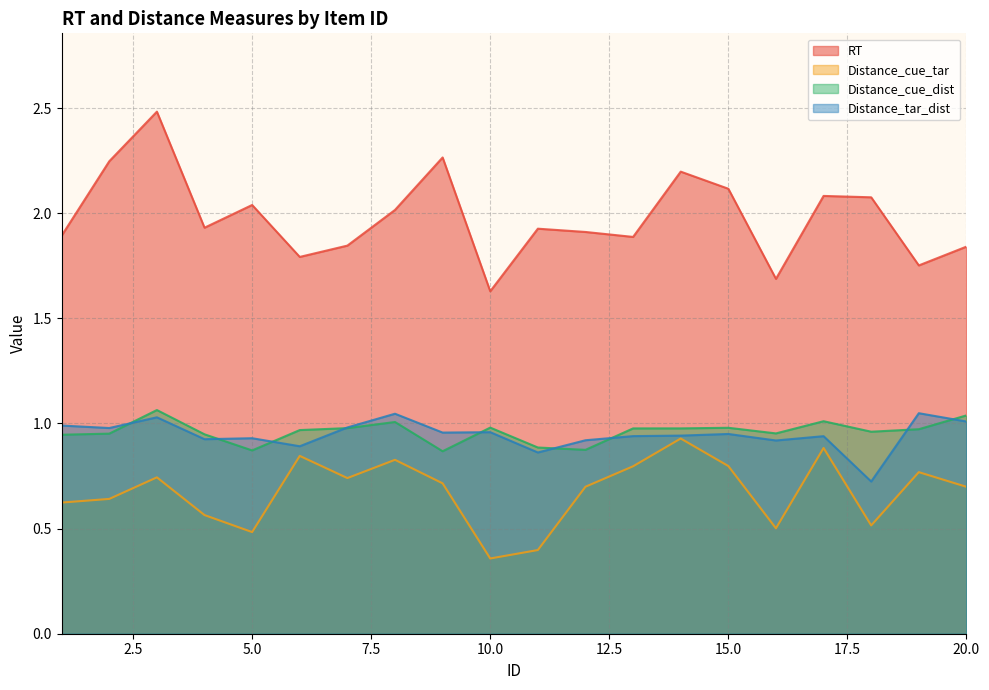

What is the difference between the maximum and minimum values in the RT series?

0.9